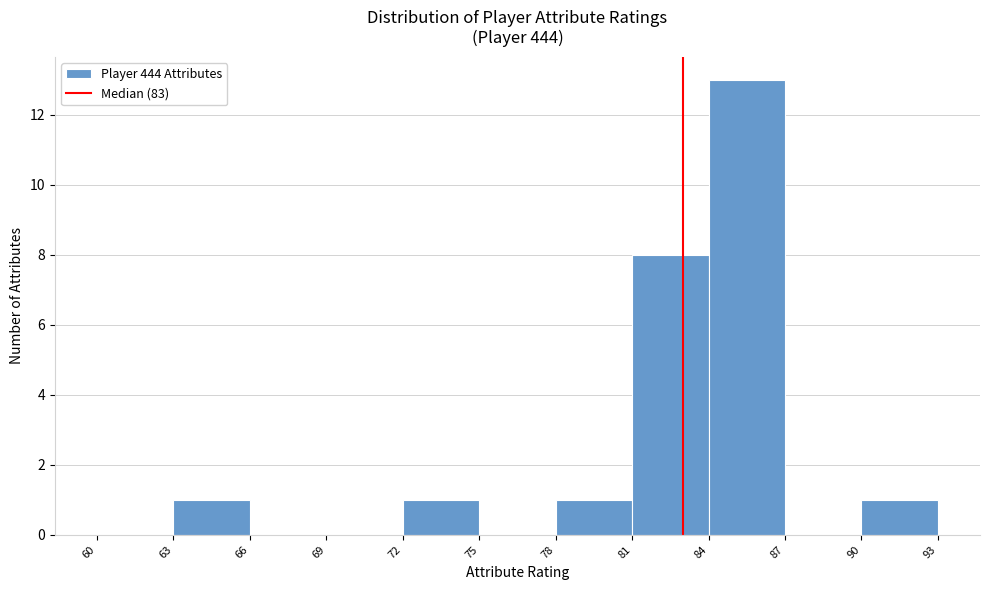

Reading left to right, transcribe this chart: for each bar, give the range it covers on the x-axis and its height. The values are not printed on the chart, so give them approximately, as read against the axis.

60 to 63: 0
63 to 66: 1
66 to 69: 0
69 to 72: 0
72 to 75: 1
75 to 78: 0
78 to 81: 1
81 to 84: 8
84 to 87: 13
87 to 90: 0
90 to 93: 1